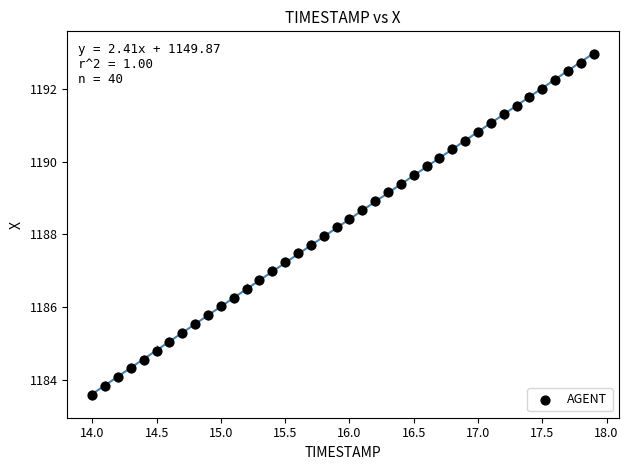

What is the range of Y values (max minus min)?

9.4